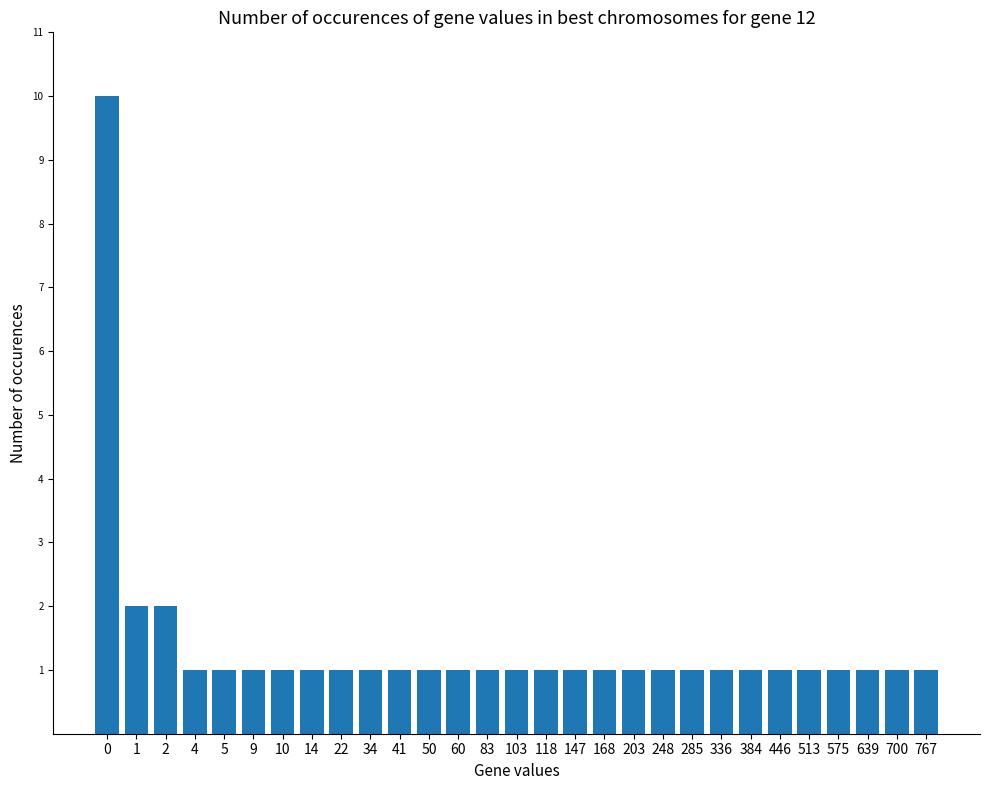

Count the number of categories in the chart.

29